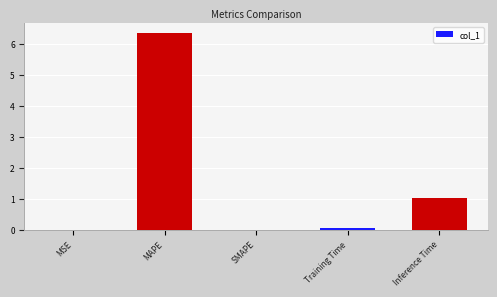

What is the average value?

1.5